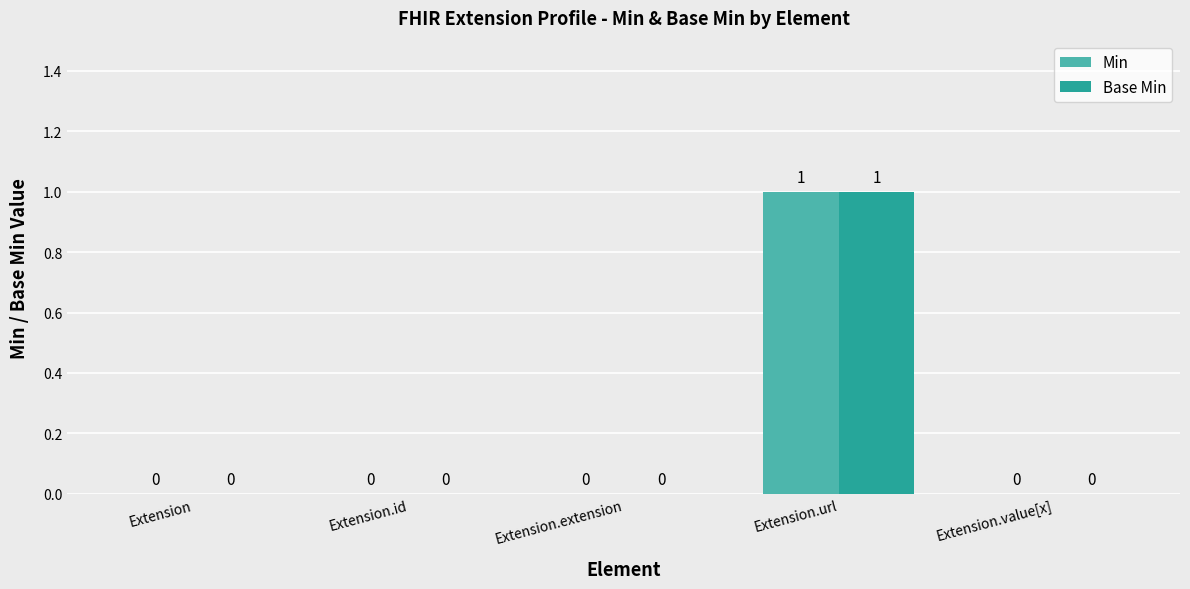

Is it true that Base Min equals 0 at Extension.url?

False